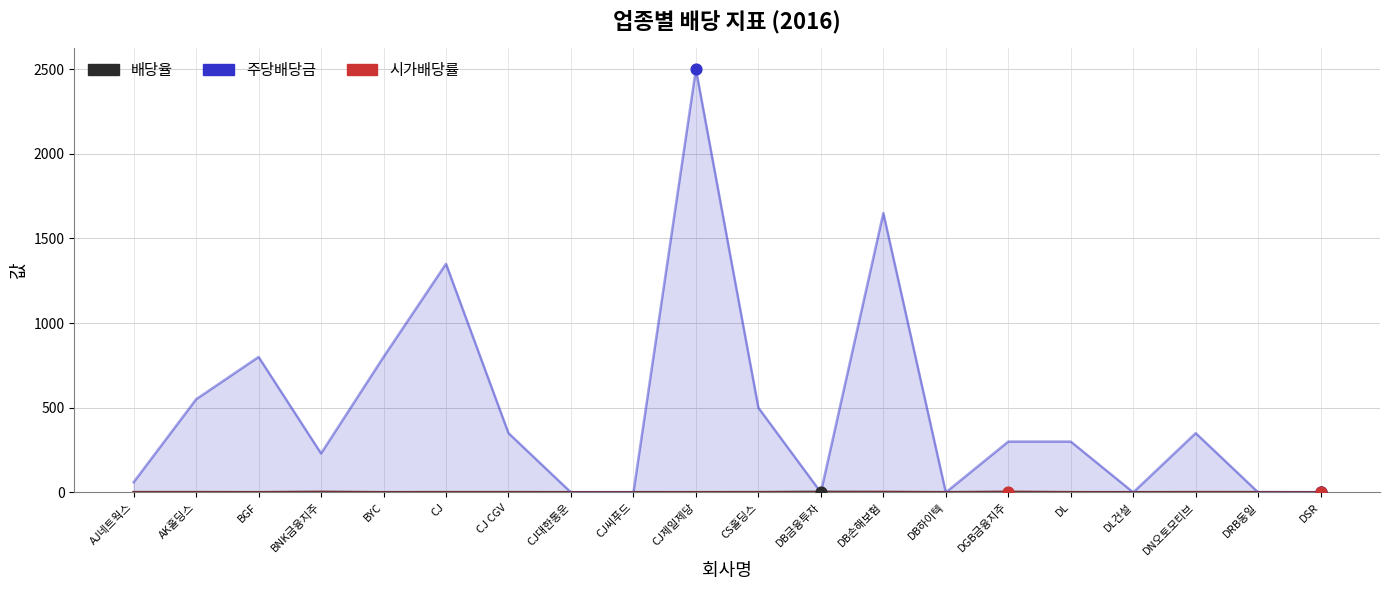

At which category is the sum across all series the highest?

CJ제일제당